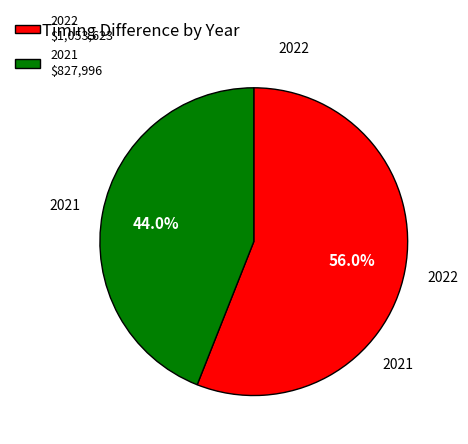

To the nearest percent, what is the combined percentage of 2022 and 2021?

100%